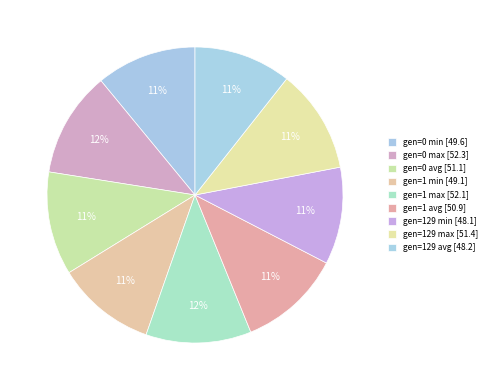

Rank the categories by value from lowest to highest.

gen=129 min, gen=129 avg, gen=1 min, gen=0 min, gen=1 avg, gen=0 avg, gen=129 max, gen=1 max, gen=0 max